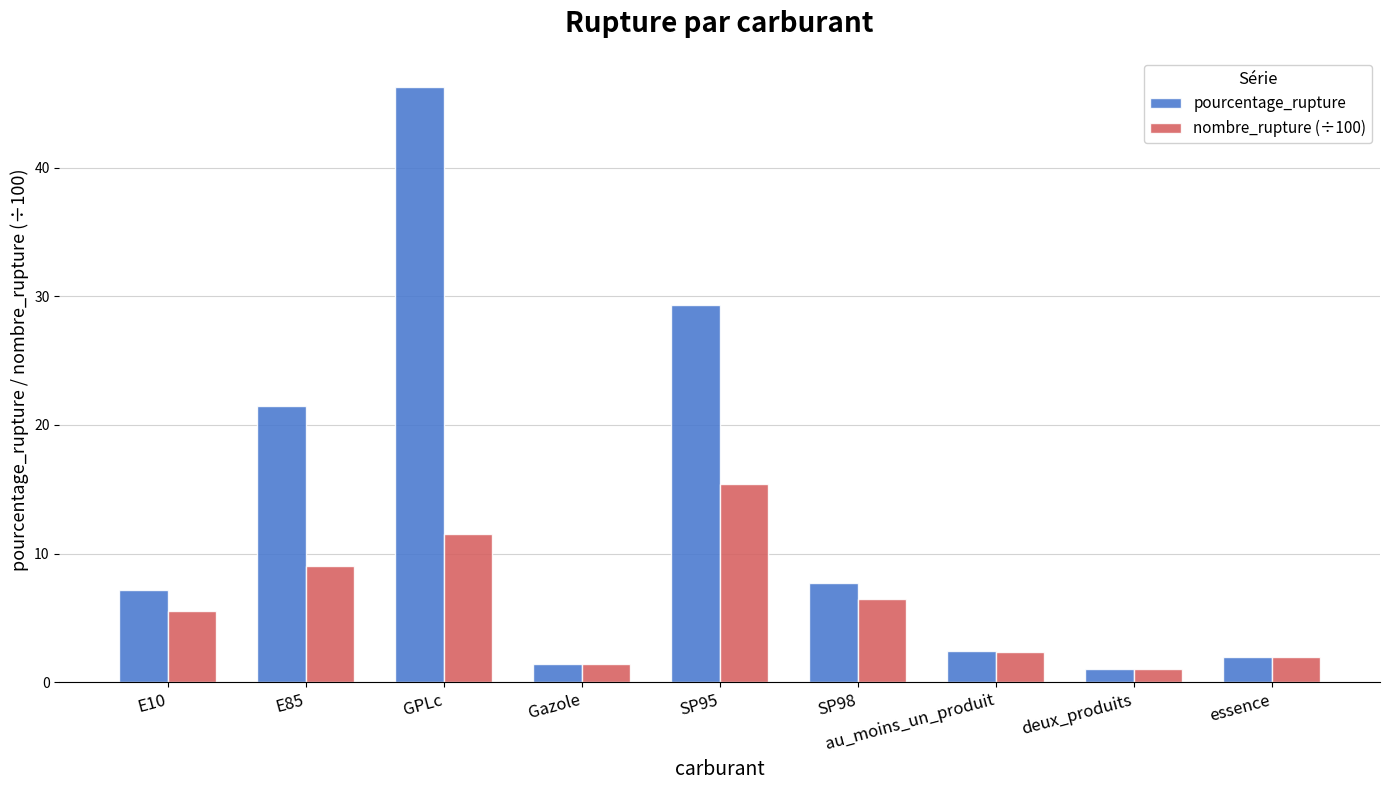

What is the maximum value for pourcentage_rupture?

46.3